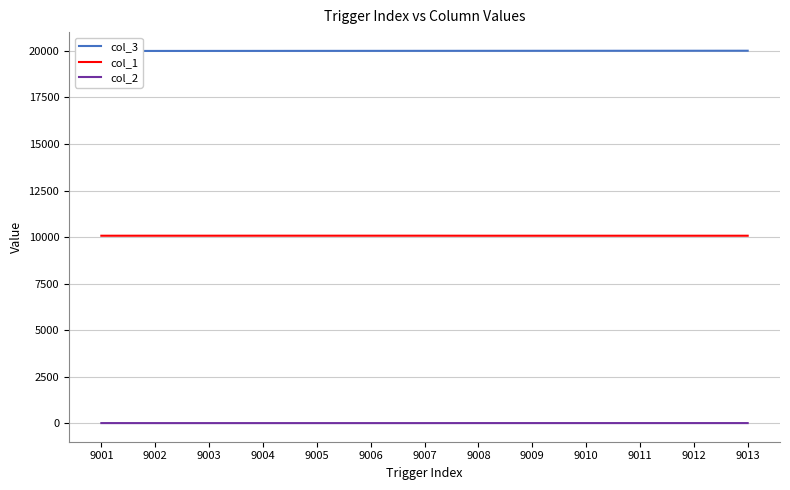

Which label corresponds to the largest value in the chart?

9013